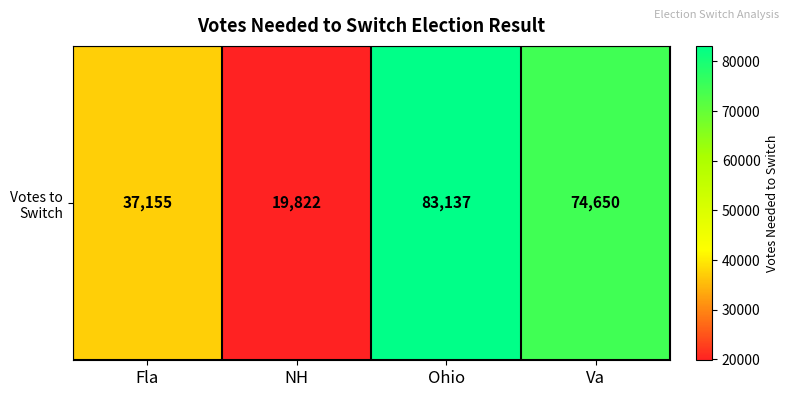

Reading left to right, what are all the values shown in this chart?

37155	19822	83137	74650